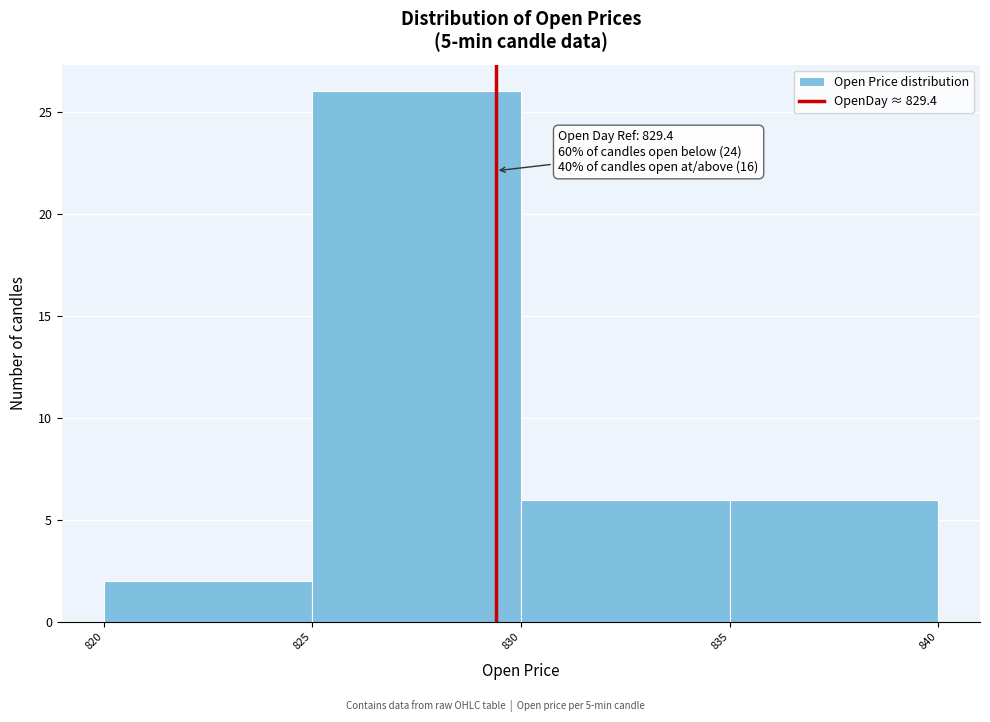

Over which range of the x-axis is the bar tallest?

825 to 830